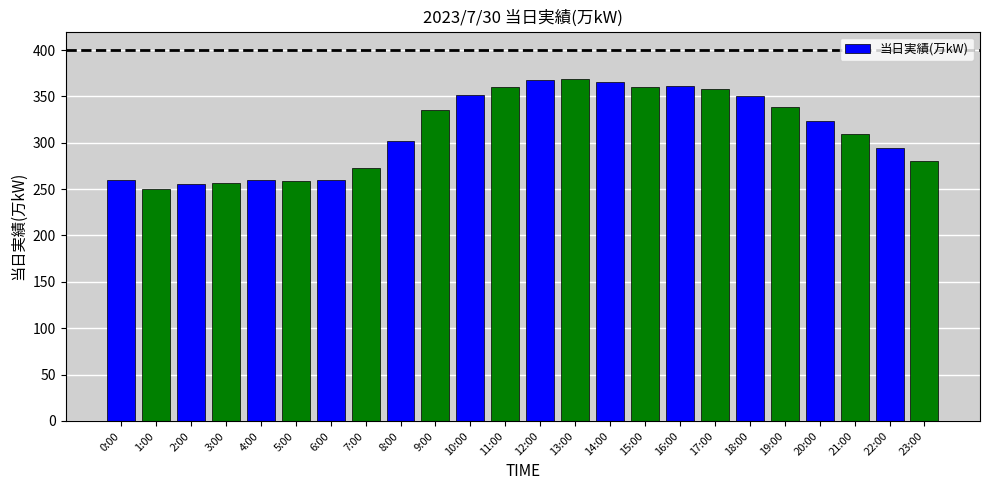

Does the chart contain stacked bars?

No